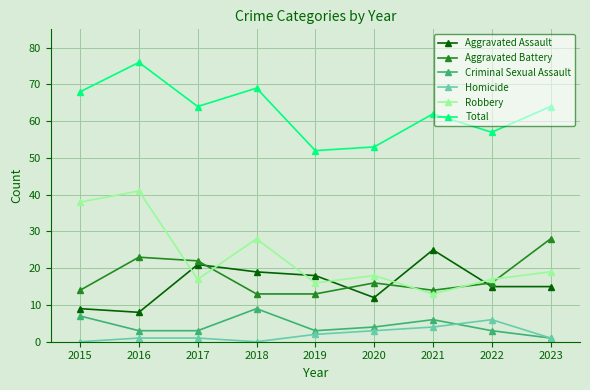

Where is the first local maximum for Robbery?

2016